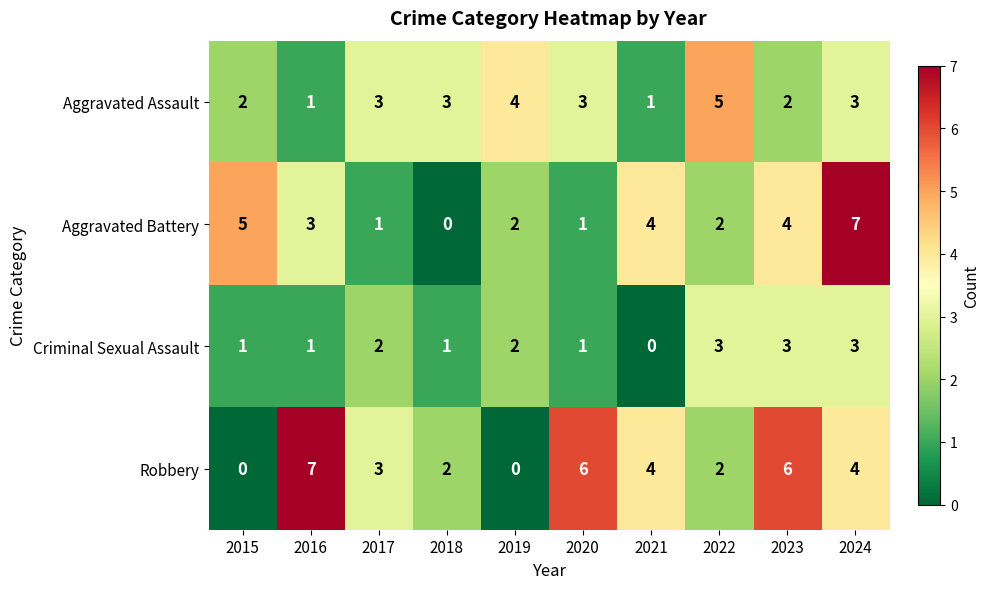

At which label does Robbery first exceed 4?

2016